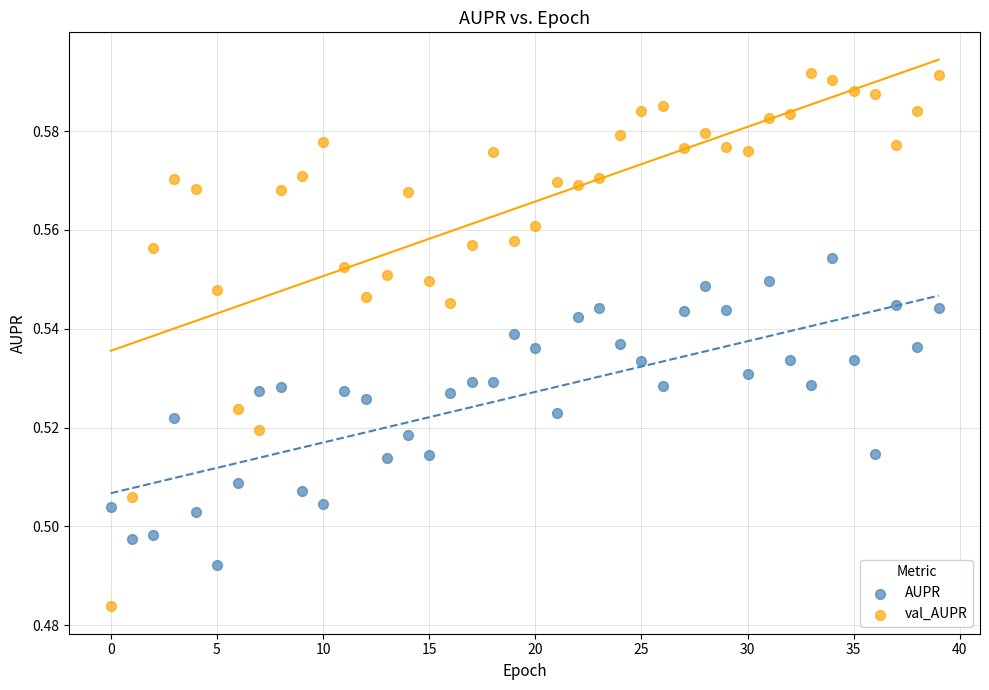

Which series has the largest Y range (max minus min)?

val_AUPR